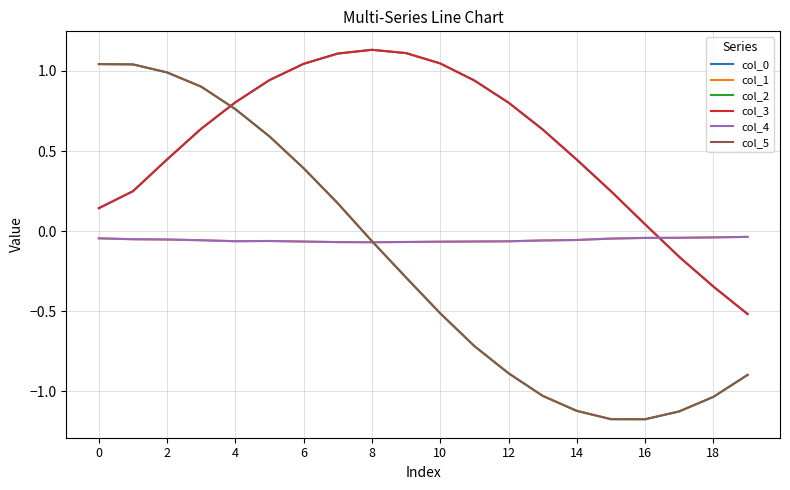

Is this an area chart (filled region under the line)?

No